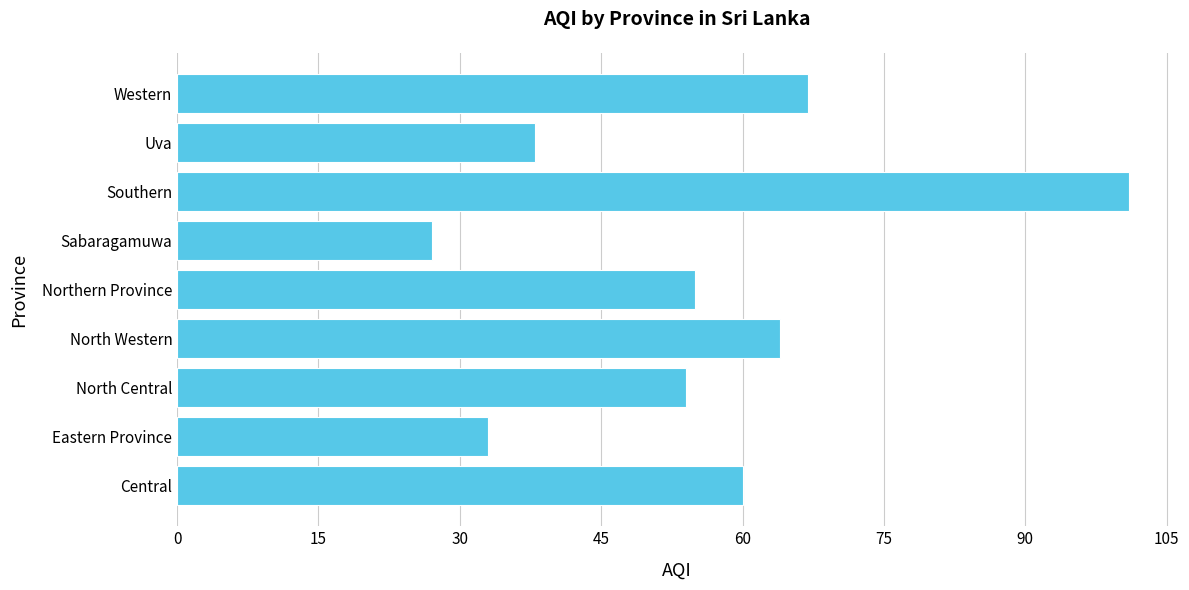

How many values are below 55?

4